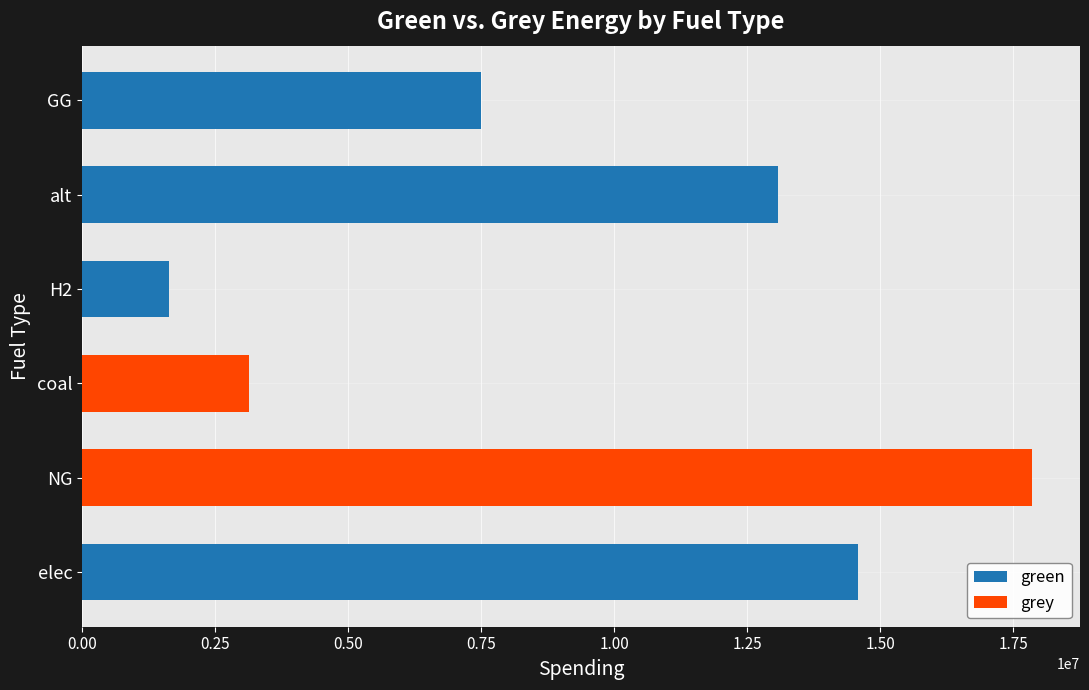

The value of green at GG is 7500000.0. True or false?

True